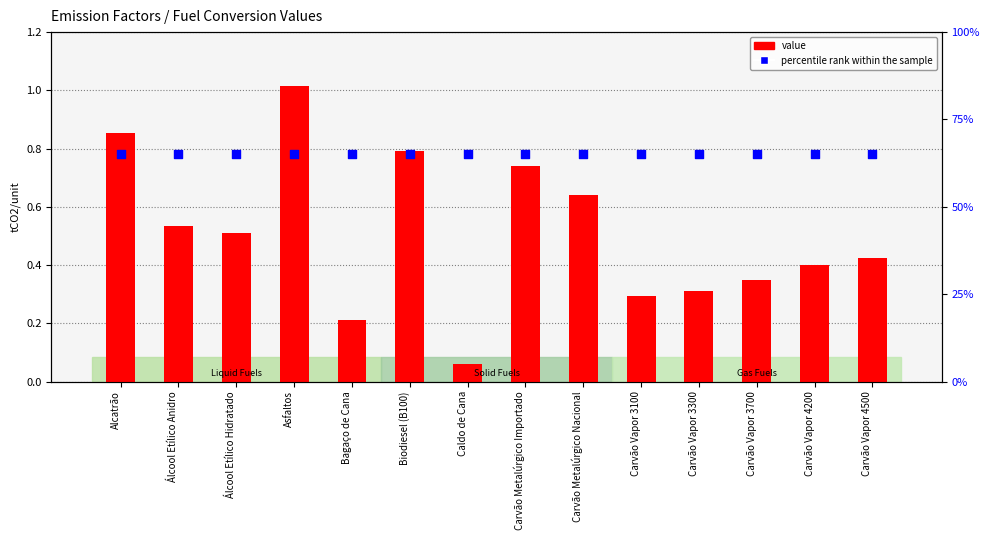

Which series has the largest total across all categories?

percentile rank within the sample